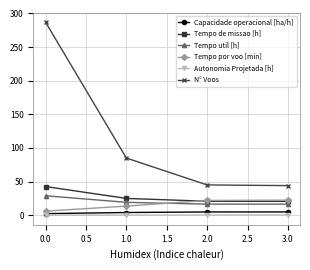

What is the lowest value of the Tempo util [h] series?

16.4